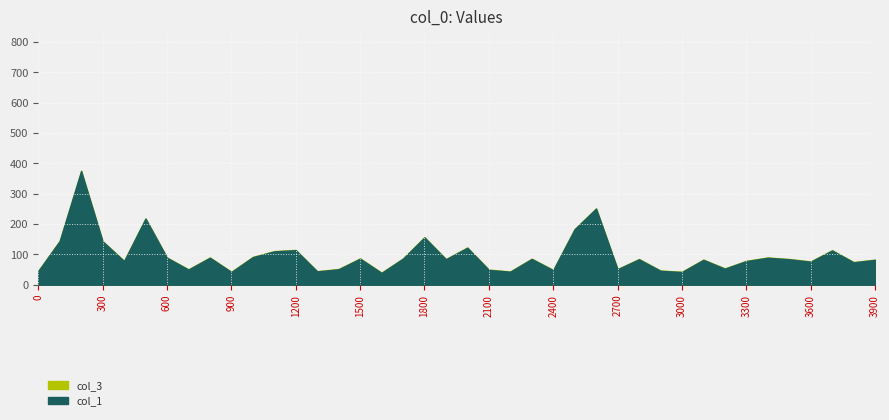

Which series changed the most between 200 and 3900?

col_3